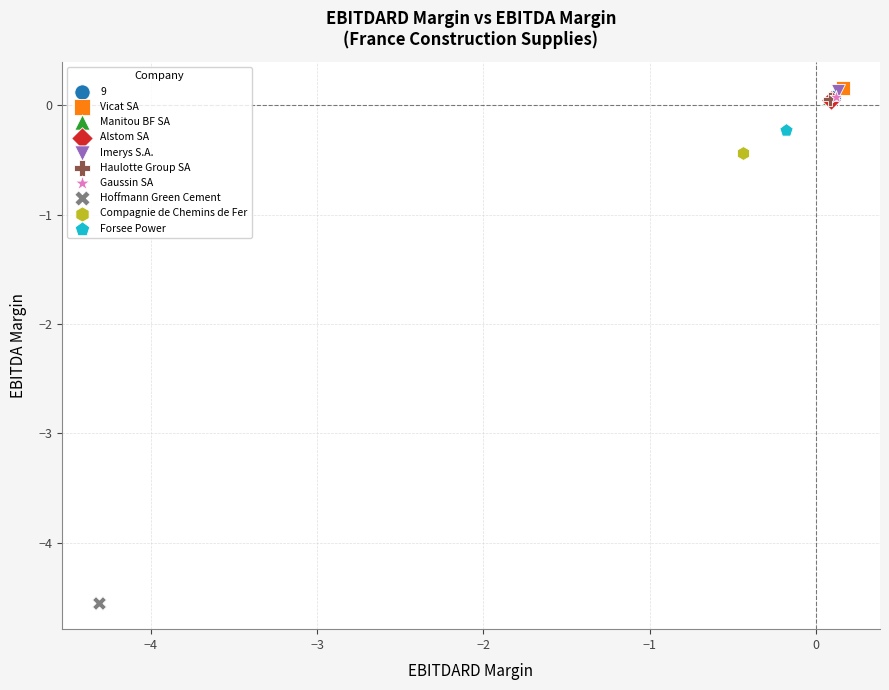

What are all the series names shown in the legend?

9, Vicat SA, Manitou BF SA, Alstom SA, Imerys S.A., Haulotte Group SA, Gaussin SA, Hoffmann Green Cement, Compagnie de Chemins de Fer, Forsee Power